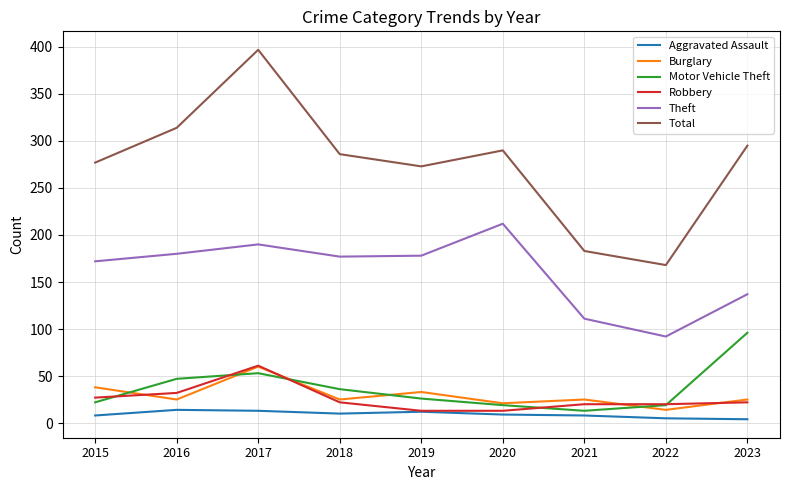

True or false: Aggravated Assault and Burglary intersect in this chart.

False